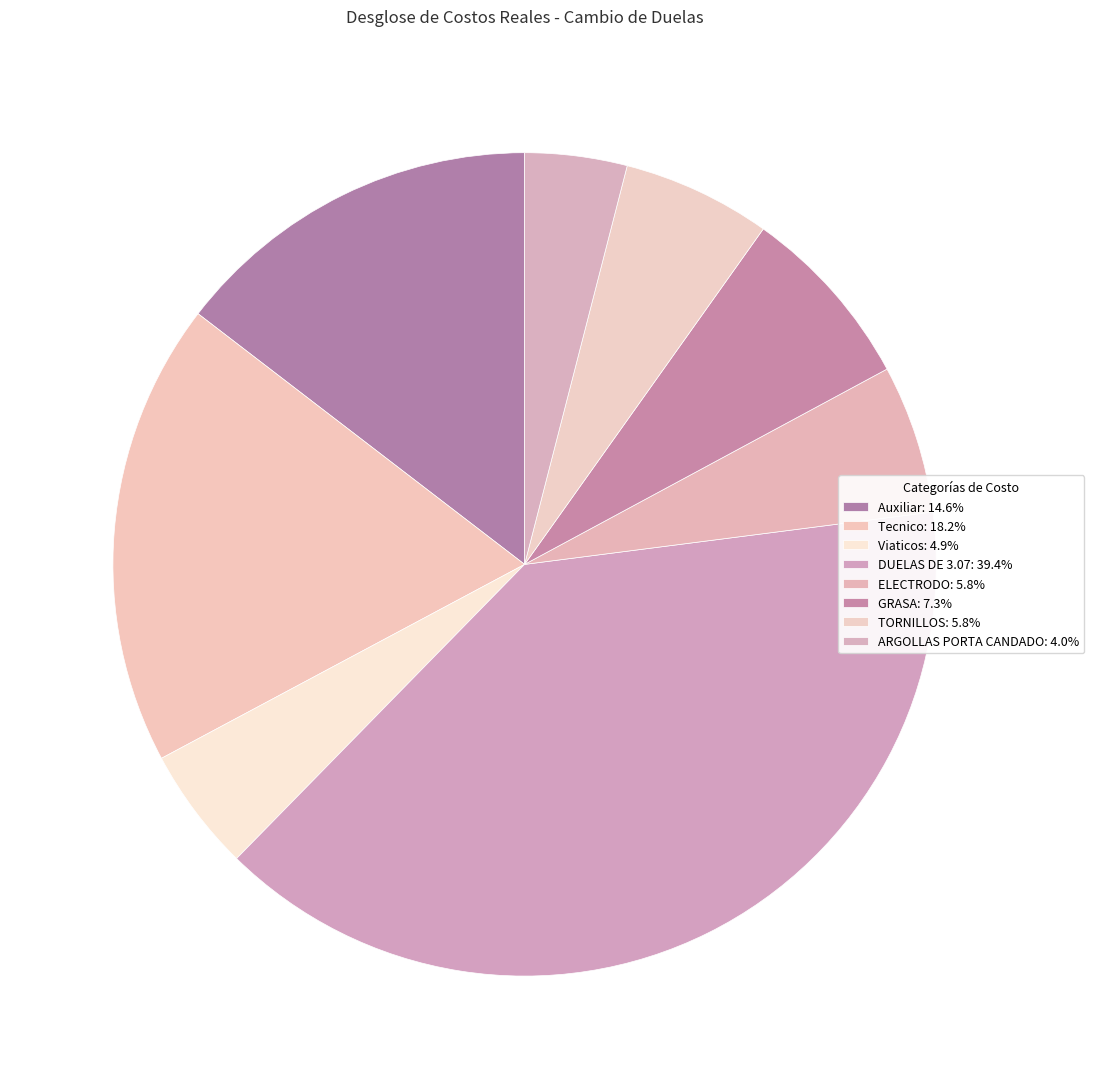

How many segments does this pie chart have?

8